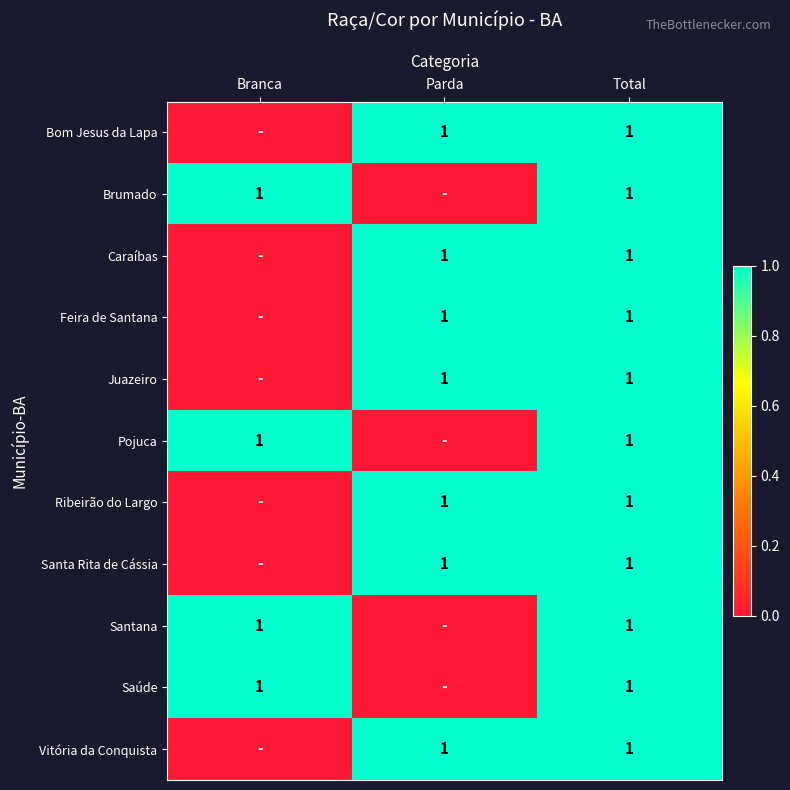

At how many categories does at least one series exceed 0?

3